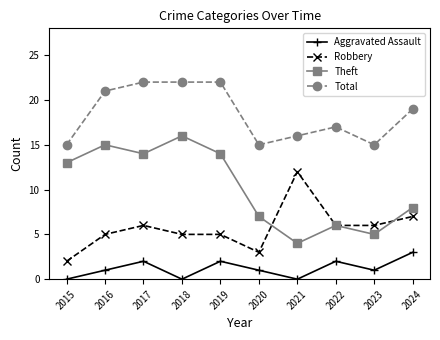

Where is the first local minimum for Aggravated Assault?

2018